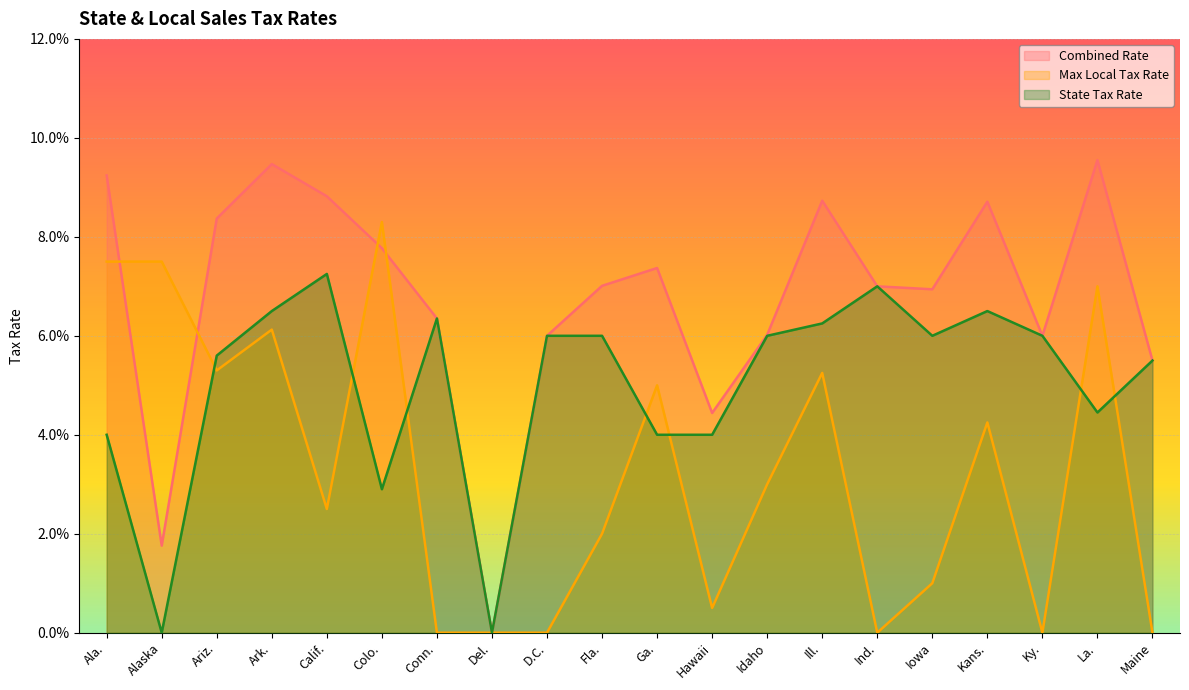

After their last crossing, which series has the higher values: Max Local Tax Rate or State Tax Rate?

State Tax Rate